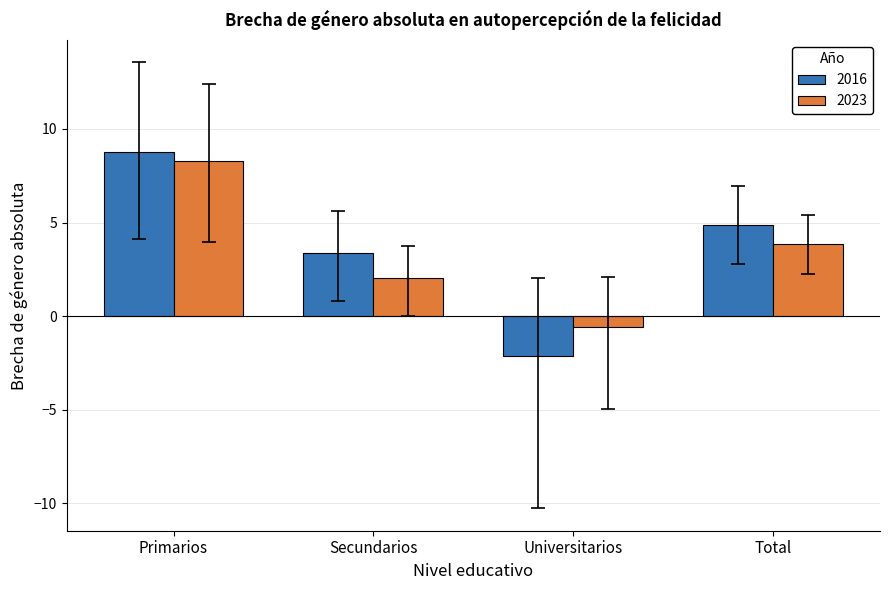

At which category does the chart reach its peak across all series?

Primarios